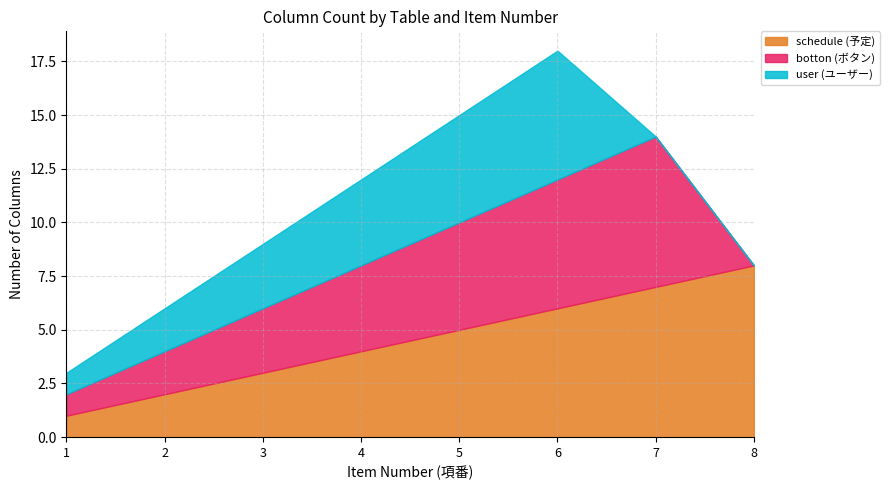

What is the sum of all user (ユーザー) values?

21